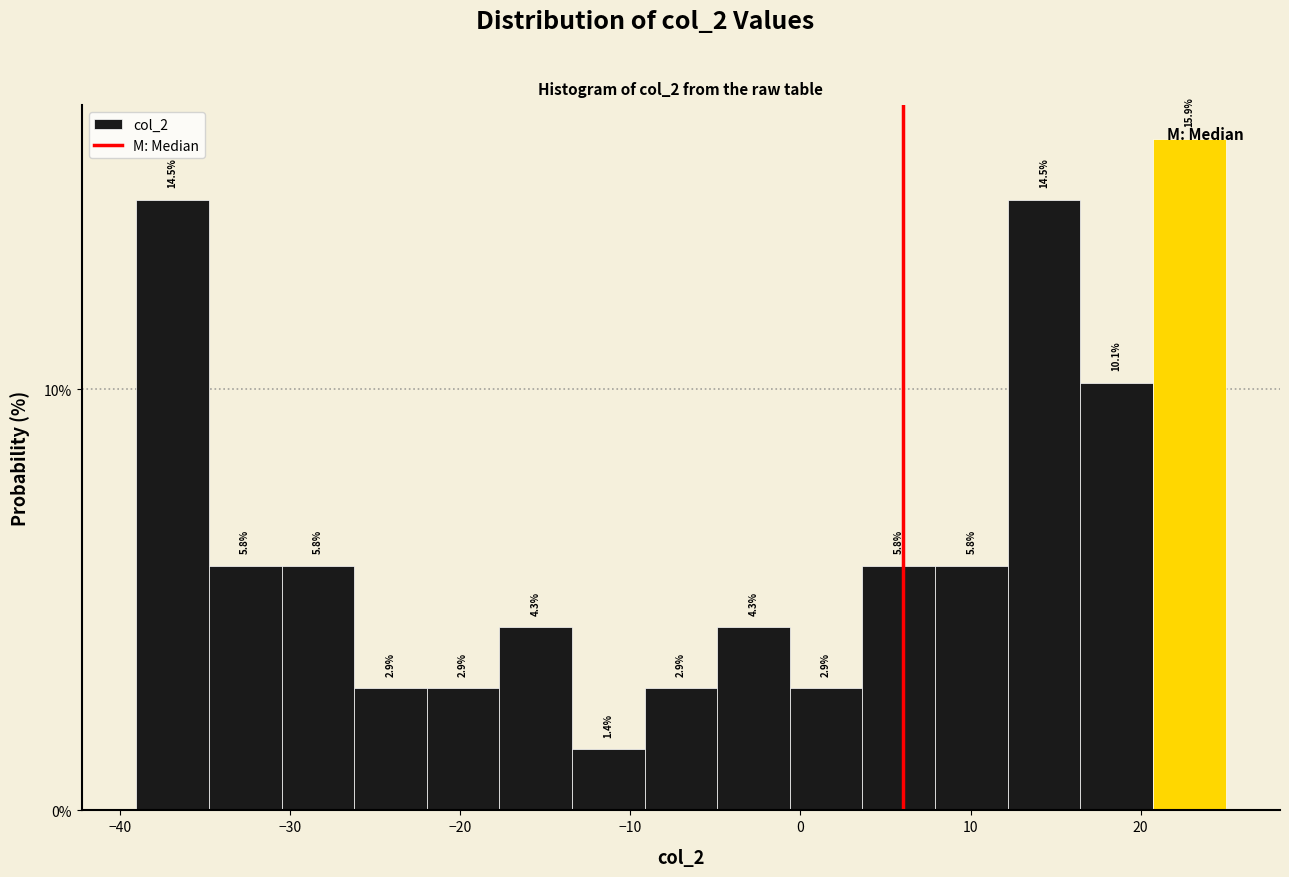

How tall is the bar that spans 16 to 21 on the x-axis? The bar edges are not printed on the chart, so give them approximately, as read against the axis.

10.1